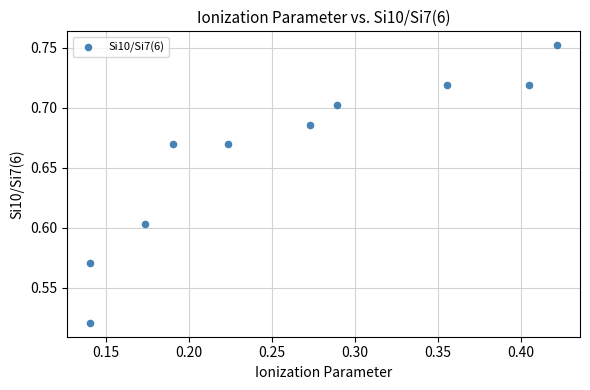

What is the average X value?

0.3